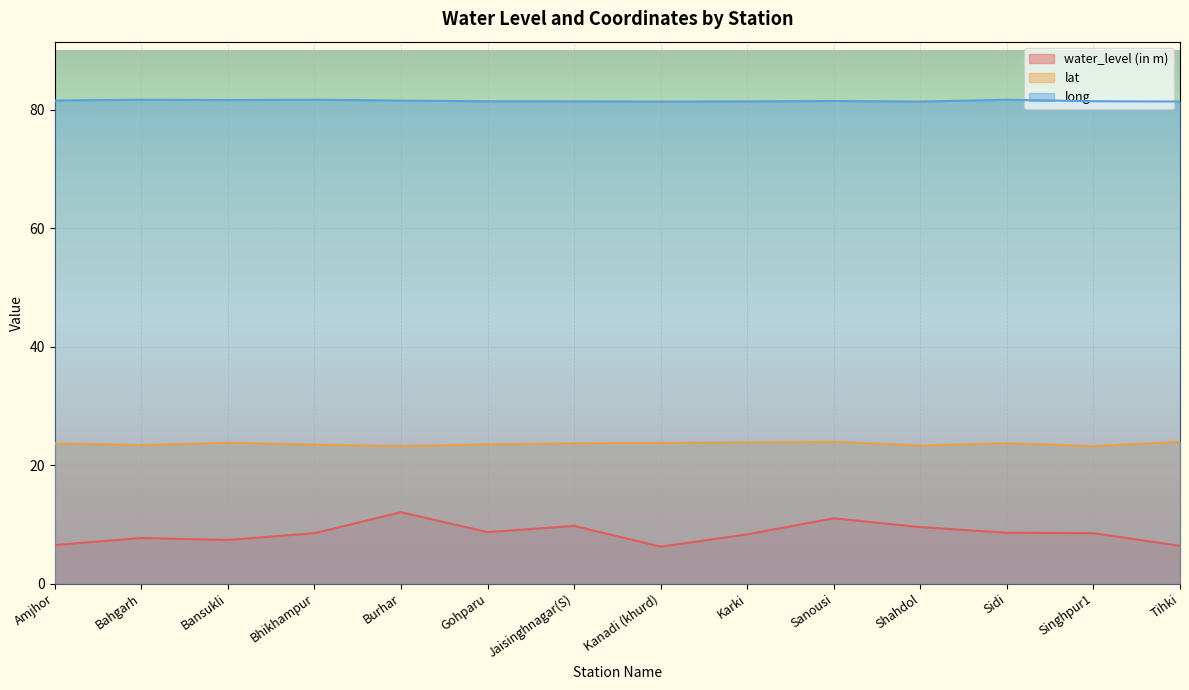

At which label is water_level (in m) closest to 9?

Gohparu